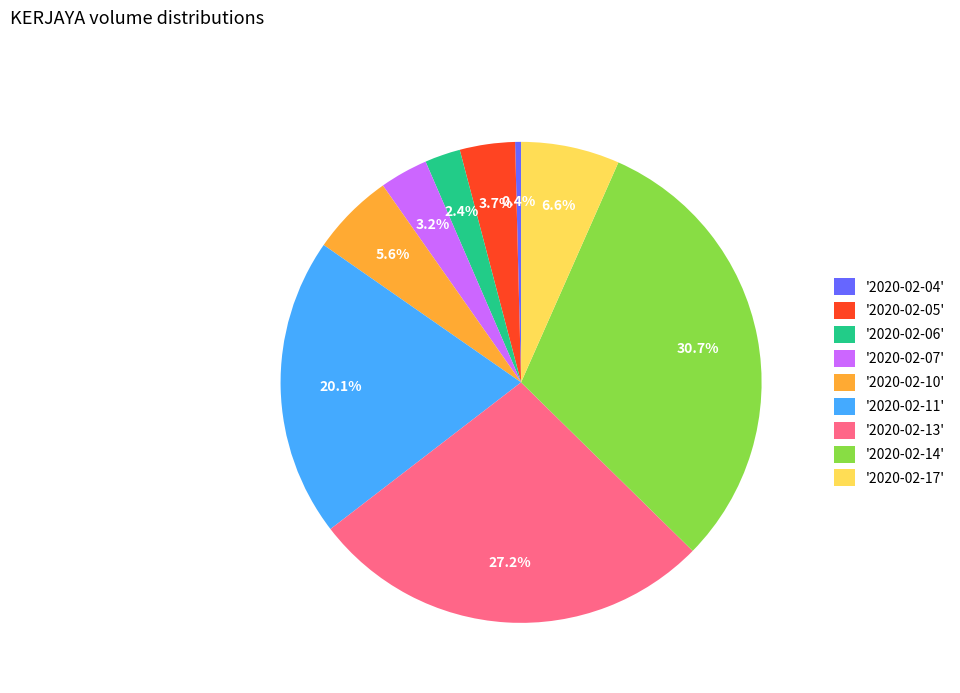

Is there a majority slice in this chart?

No